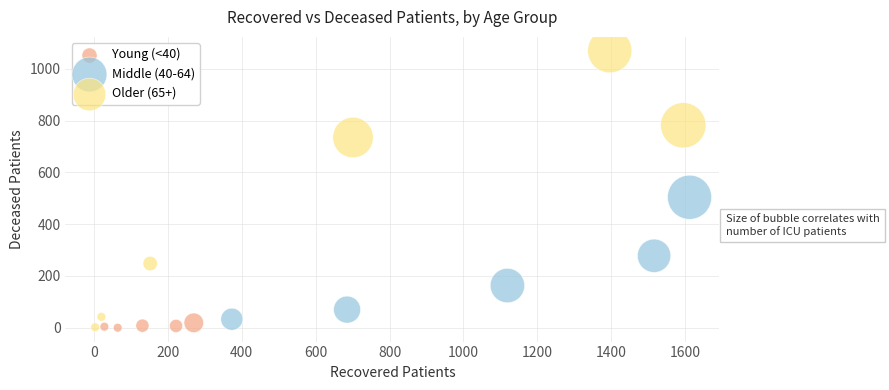

What are all the series names shown in the legend?

Young (<40), Middle (40-64), Older (65+)